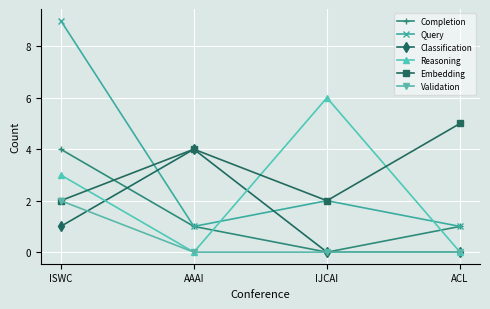

Count the Completion values in the range 1 to 4.

3